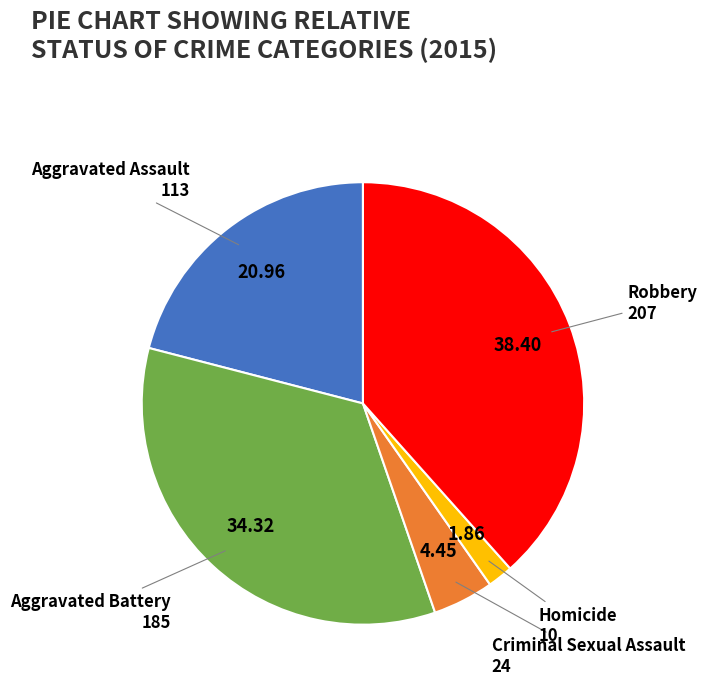

Rank the categories by value from highest to lowest.

Robbery, Aggravated Battery, Aggravated Assault, Criminal Sexual Assault, Homicide